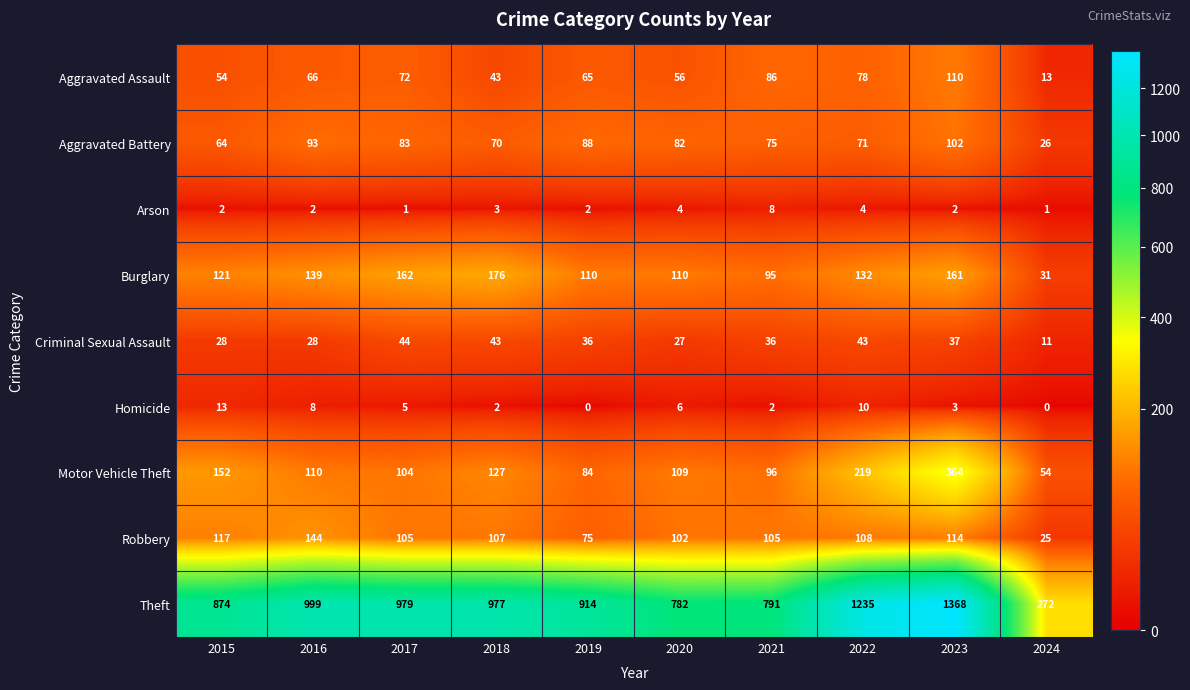

Where does the Burglary series first go above 132?

2016